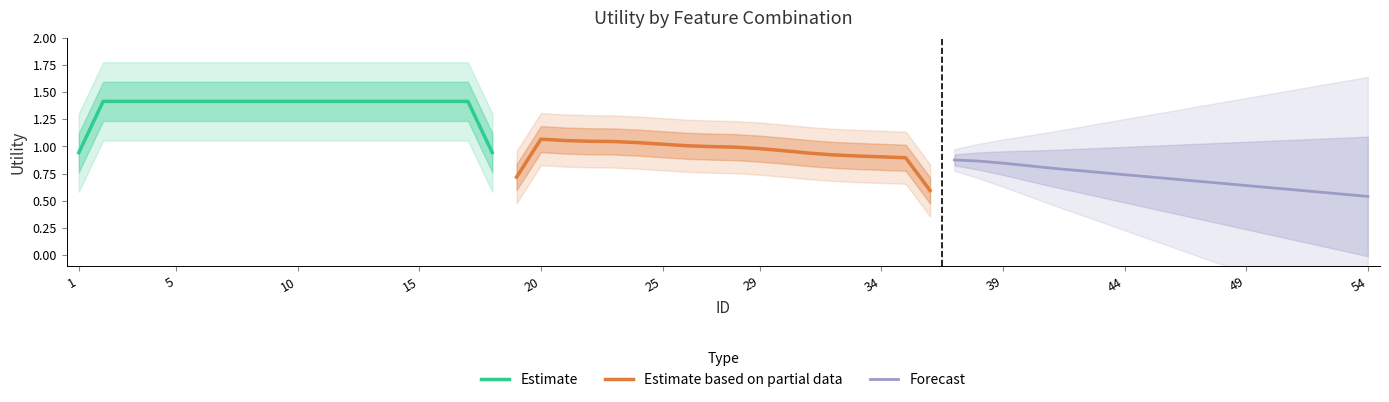

Reading right to left, transcribe all the data shown in this chart.

Estimate: 0.9	1.4	1.4	1.4	1.4	1.4	1.4	1.4	1.4	1.4	1.4	1.4	1.4	1.4	1.4	1.4	1.4	0.9
Estimate based on partial data: 0.6	0.9	0.9	0.9	0.9	0.9	1.0	1.0	1.0	1.0	1.0	1.0	1.0	1.0	1.0	1.1	1.1	0.7
Forecast: 0.5	0.6	0.6	0.6	0.6	0.6	0.7	0.7	0.7	0.7	0.7	0.8	0.8	0.8	0.8	0.8	0.9	0.9